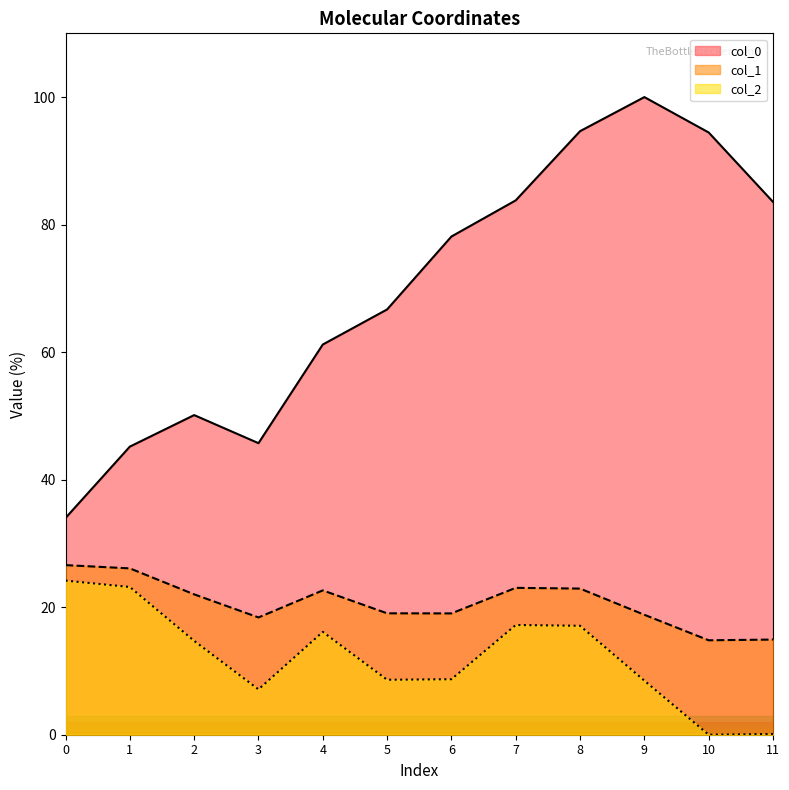

True or false: col_0 has more than 0 points higher than both neighbors.

True